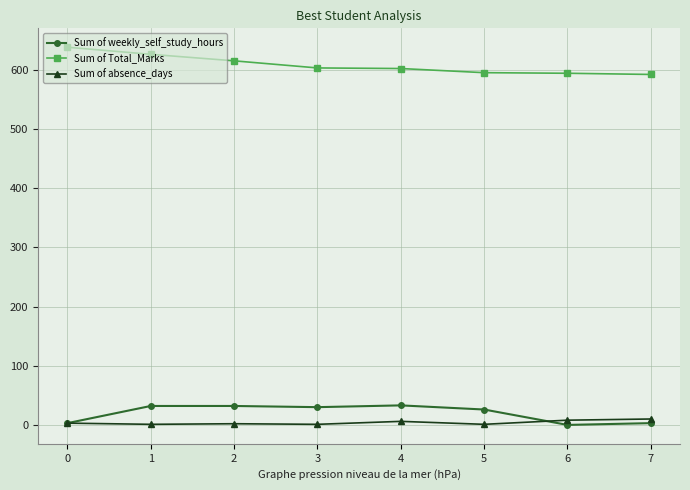

Which series has the largest total across all categories?

Sum of Total_Marks